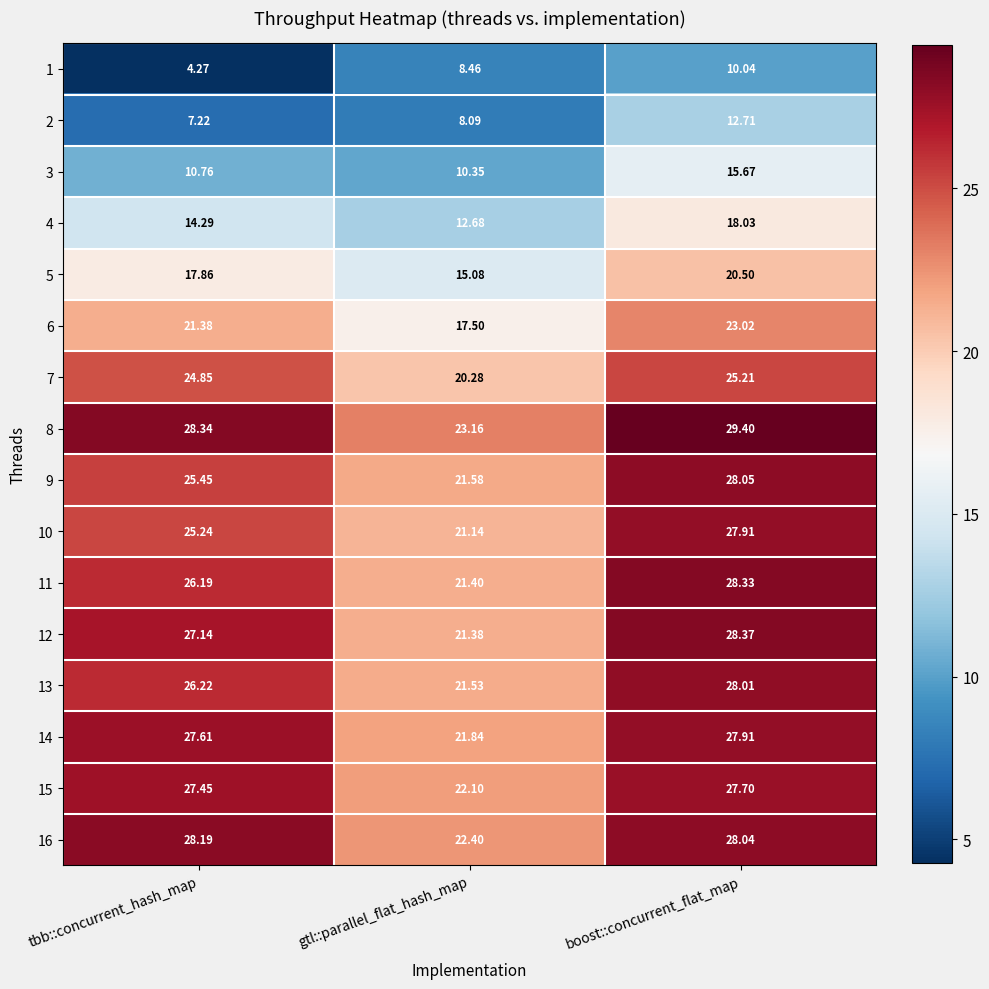

At which category does the chart reach its minimum across all series?

tbb::concurrent_hash_map